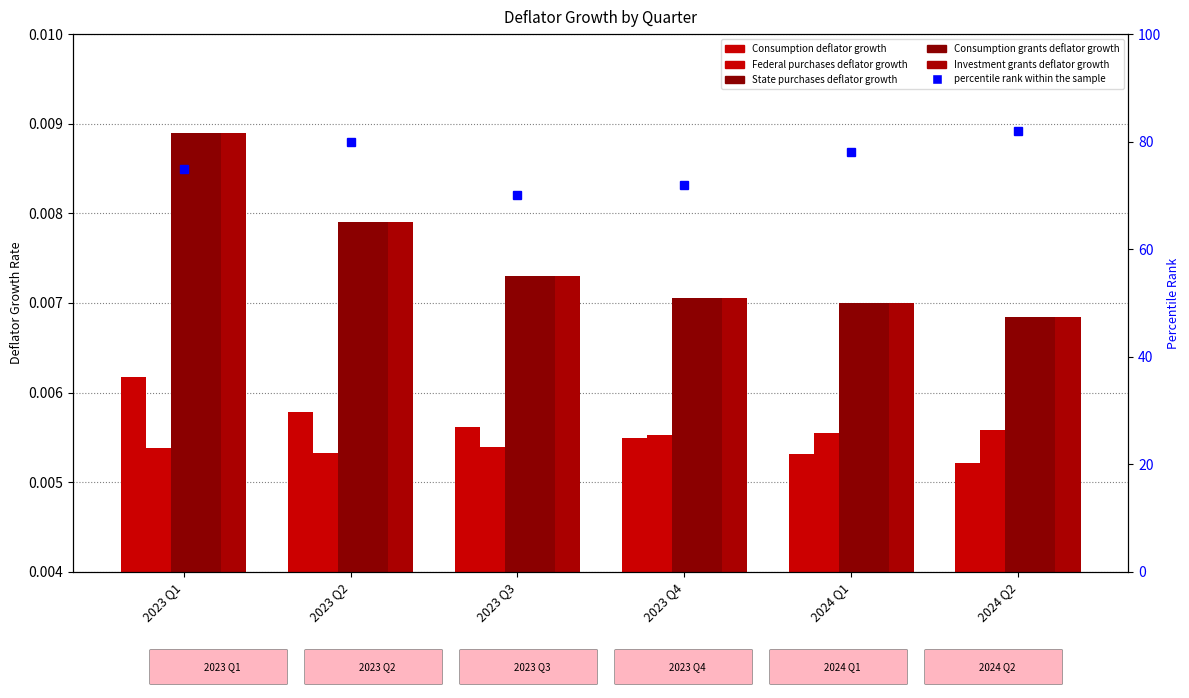

Which series has the largest total across all categories?

percentile rank within the sample